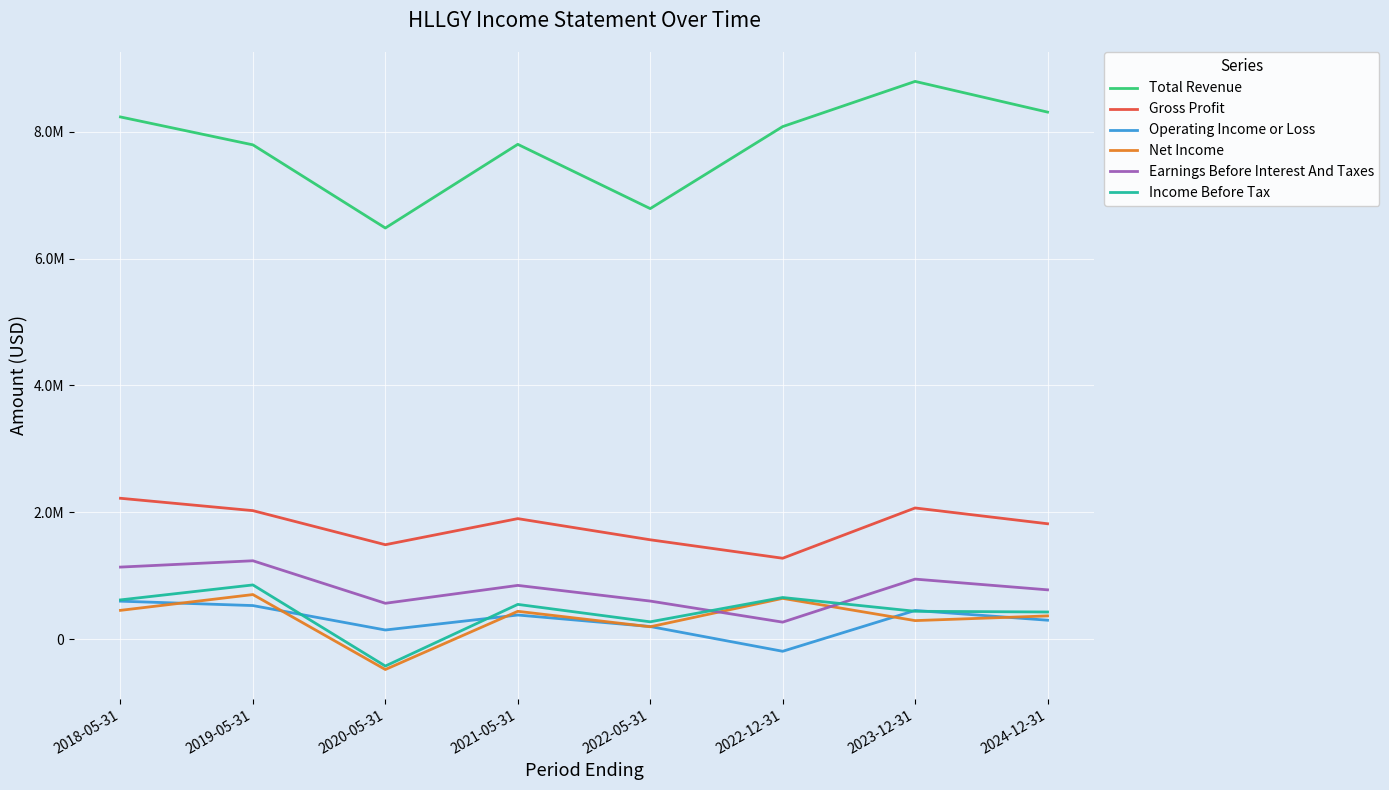

Is it true that Net Income equals 642200 at 2022-12-31?

True